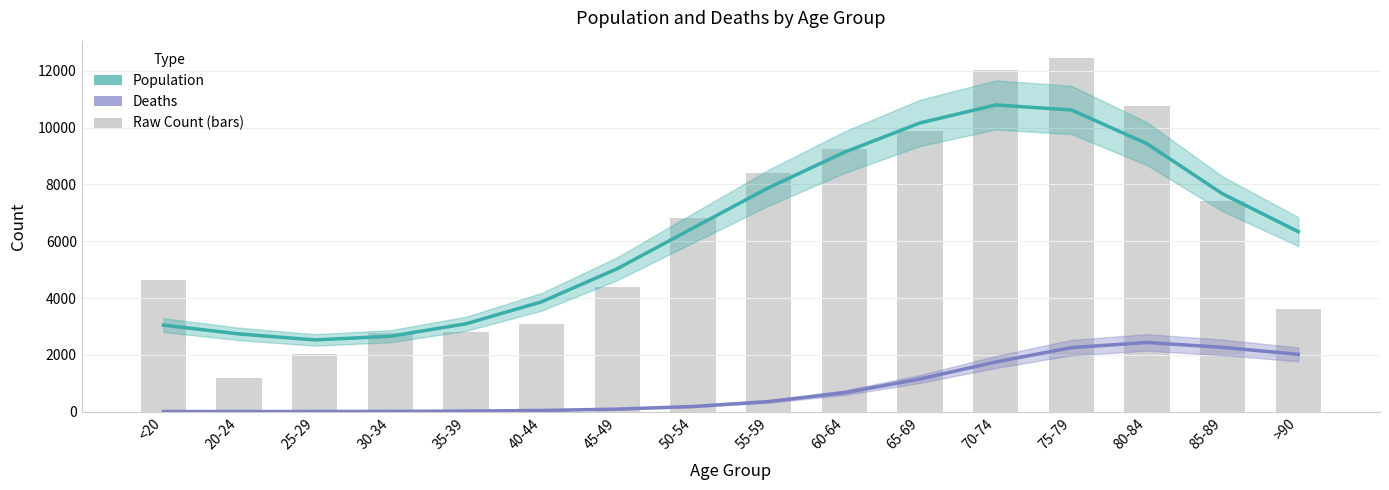

Reading left to right, transcribe all the data shown in this chart.

Population: <20=3051.4	20-24=2740.2	25-29=2530.0	30-34=2658.6	35-39=3098.4	40-44=3871.7	45-49=5037.3	50-54=6466.2	55-59=7885.1	60-64=9130.1	65-69=10162.5	70-74=10793.5	75-79=10619.8	80-84=9432.0	85-89=7666.7	>90=6338.6
Deaths: <20=11.3	20-24=10.4	25-29=11.3	30-34=15.8	35-39=26.1	40-44=48.5	45-49=95.7	50-54=188.5	55-59=363.1	60-64=673.2	65-69=1156.4	70-74=1753.2	75-79=2259.4	80-84=2439.4	85-89=2268.0	>90=2022.9